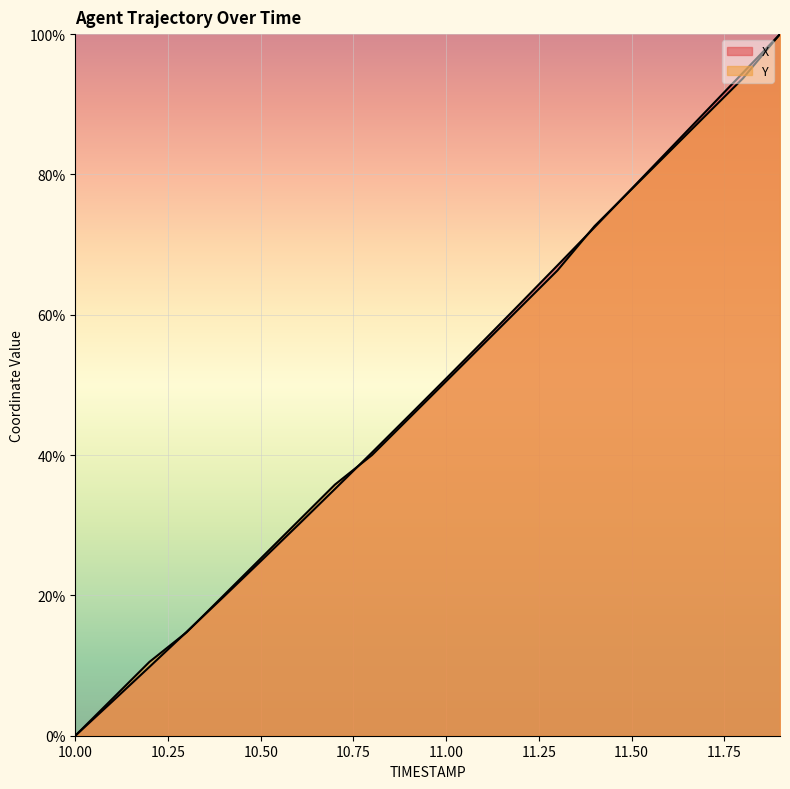

Which series ends up on top after the final intersection of X and Y?

X